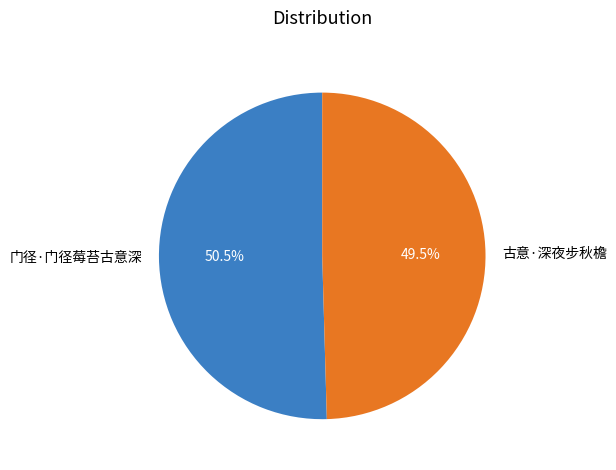

Between 古意·深夜步秋檐 and 门径·门径莓苔古意深, which is larger?

门径·门径莓苔古意深